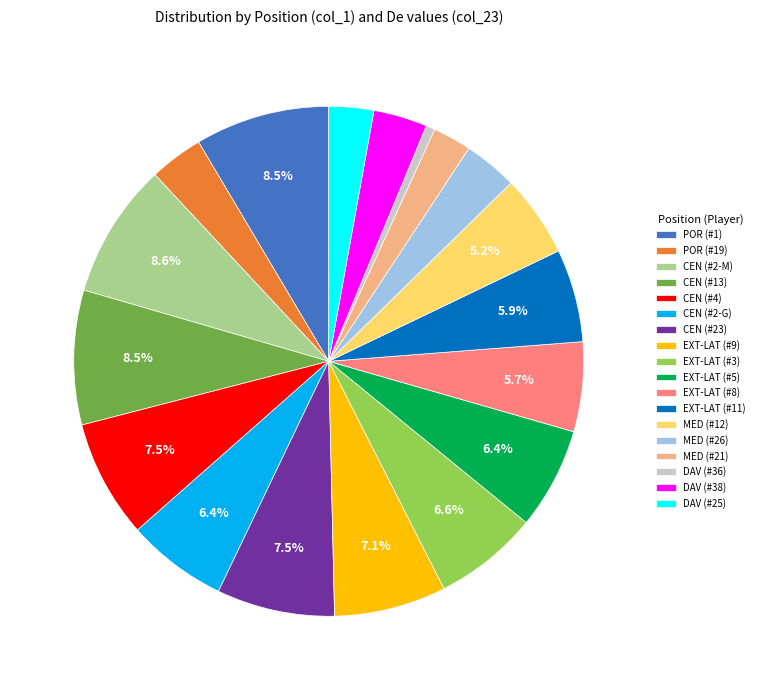

Which has a higher value, DAV (#38) or MED (#12)?

MED (#12)